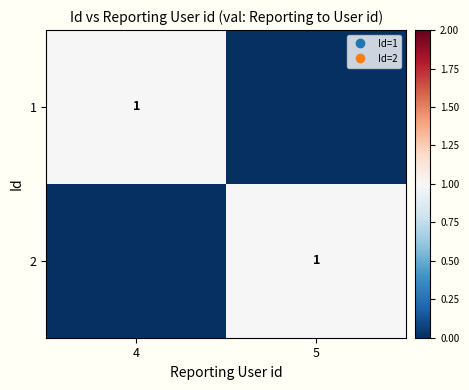

Is it true that 1 equals 1 at 4?

True